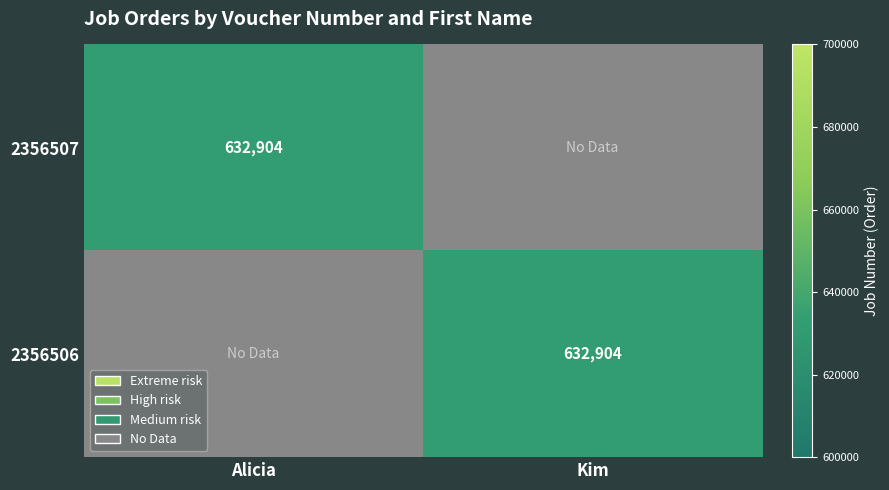

The value of 2356507 at Alicia is 632904. True or false?

True